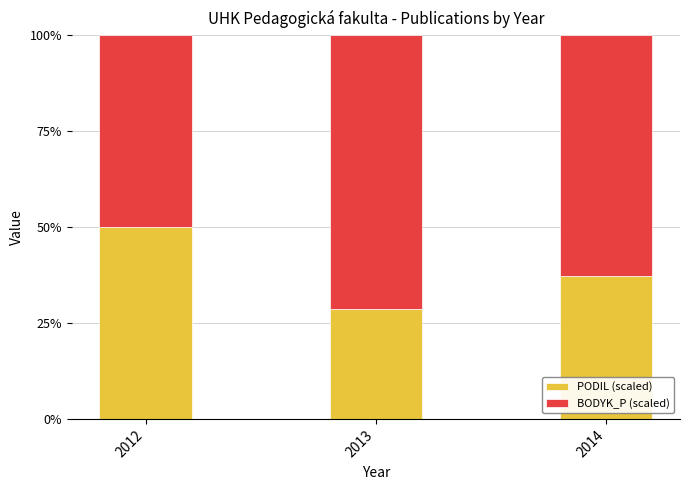

The value of PODIL (scaled) at 2012 is 68.9. True or false?

False